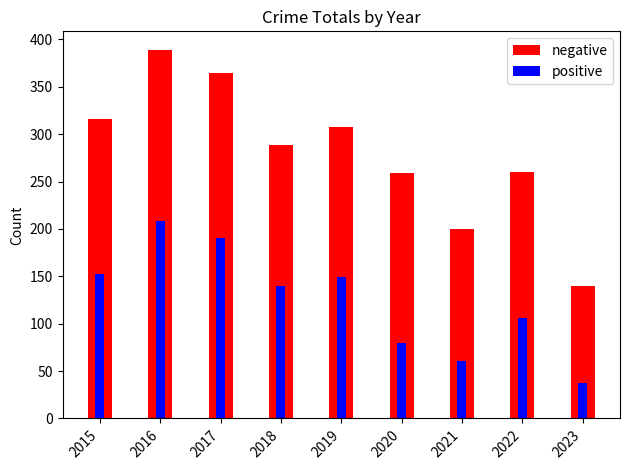

What is the value of the negative bar at the 7th from the left?

200